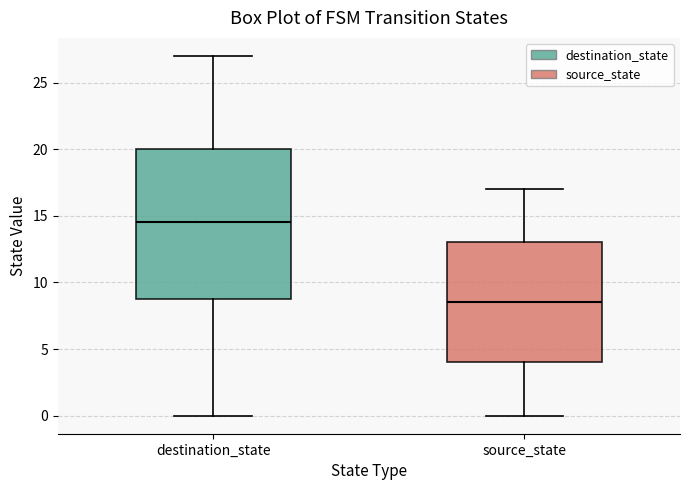

Comparing the boxes themselves (not the whiskers), which one is the tallest?

destination_state